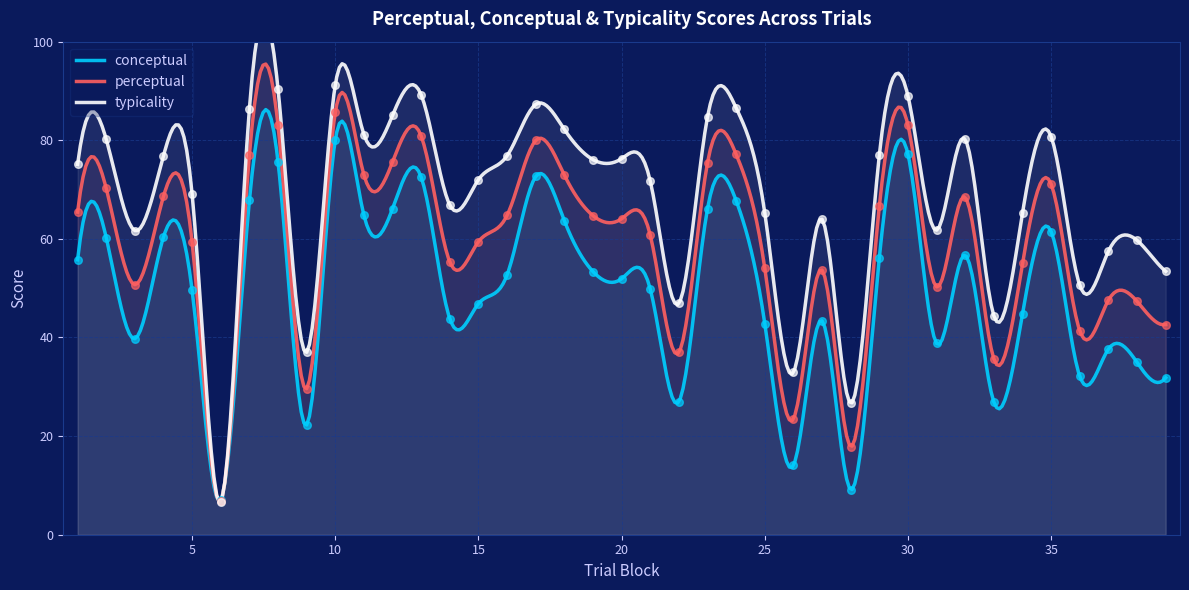

What is the total value across all series at 20?

192.3